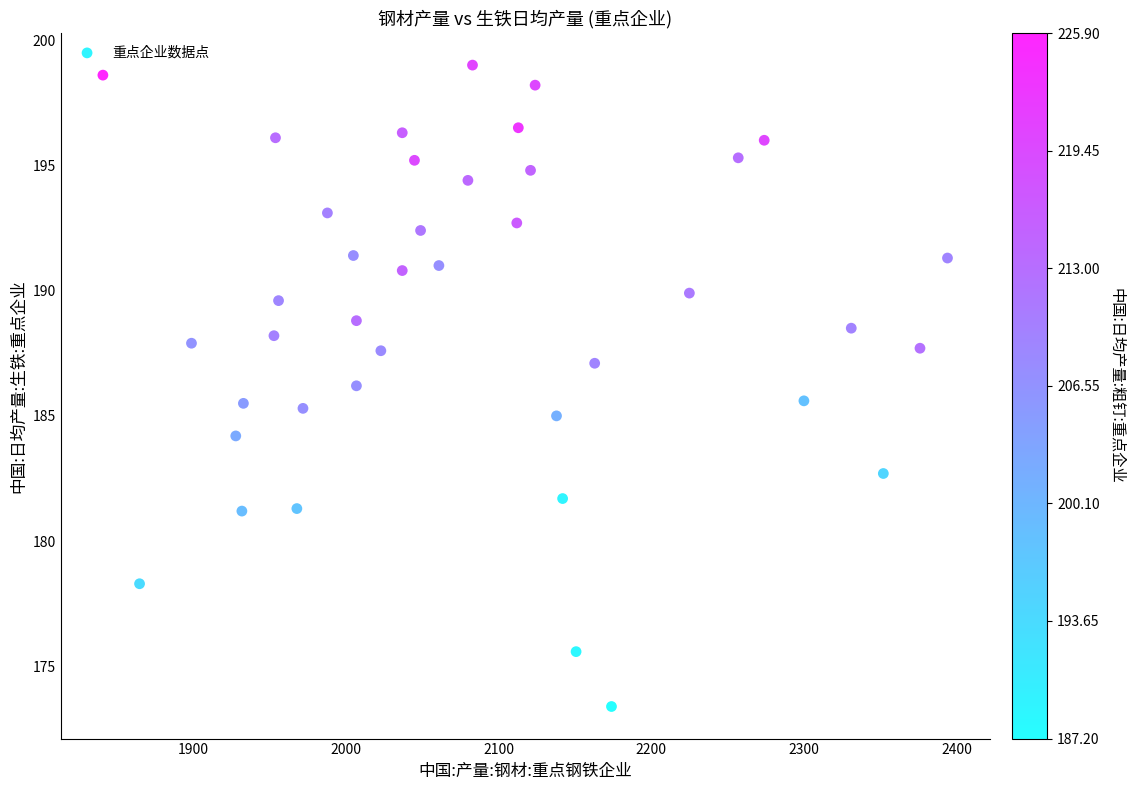

What is the range of X values (max minus min)?

553.0